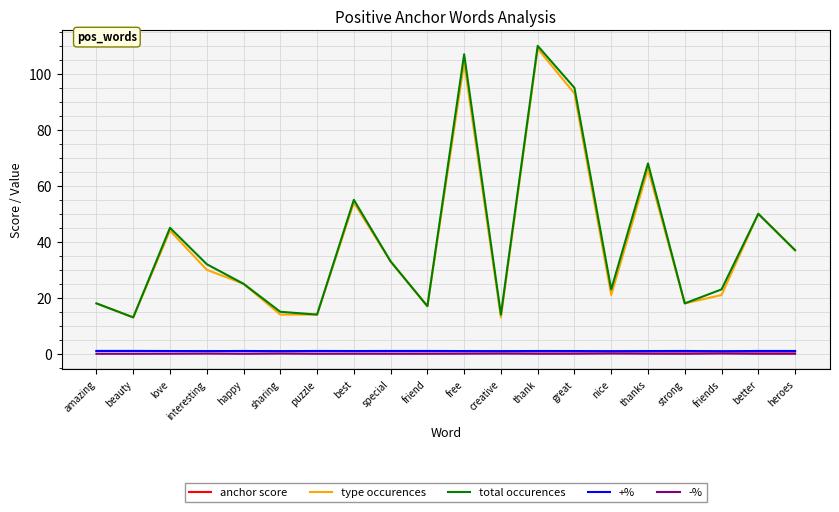

What is the average value of the type occurences series?

39.7